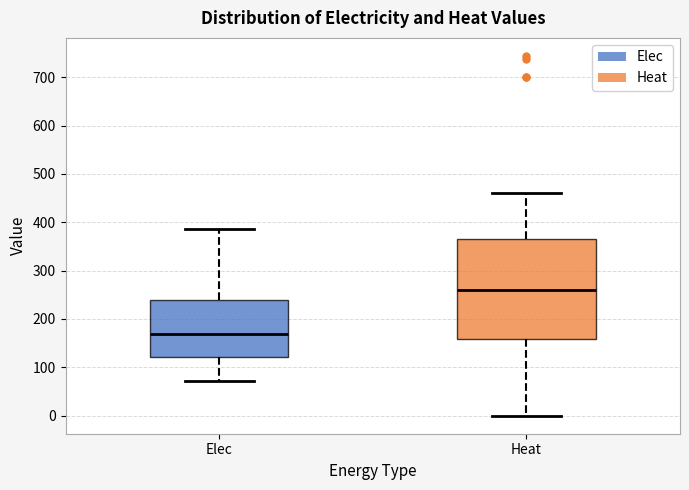

Reading left to right, transcribe this box plot: for each box, give where its median line is, the range the box spans, and where its two whiskers end, as read against the y-axis. The values are not printed on the chart, so give them approximately, as read against the axis.

Elec: median 170, box 120 to 240, whiskers 70 to 390
Heat: median 260, box 160 to 370, whiskers 0 to 460